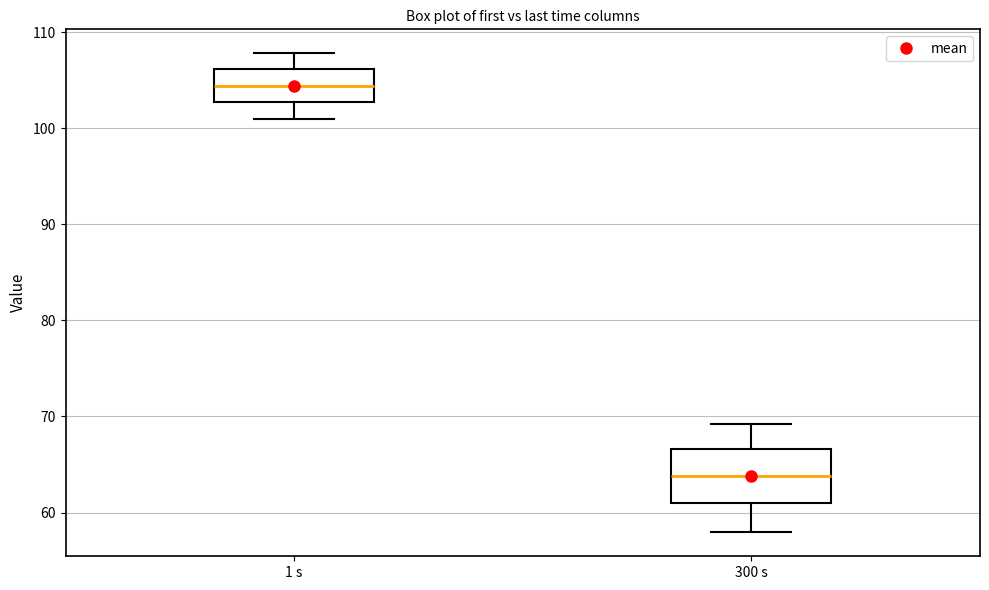

Comparing the boxes themselves (not the whiskers), which one is the tallest?

300 s